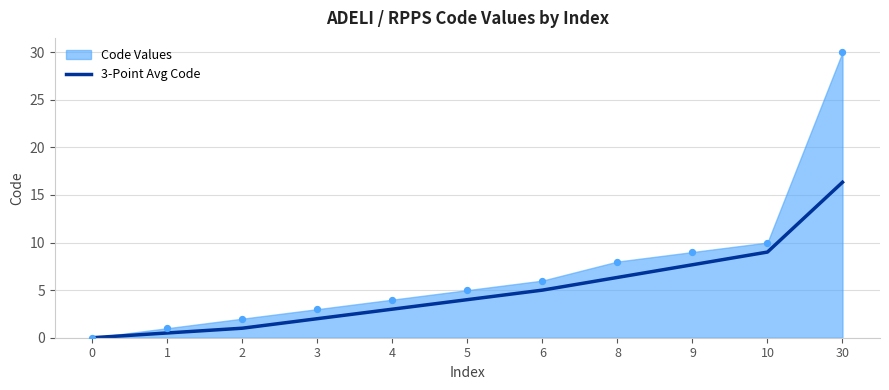

Between 30 and 6, which is larger?

30